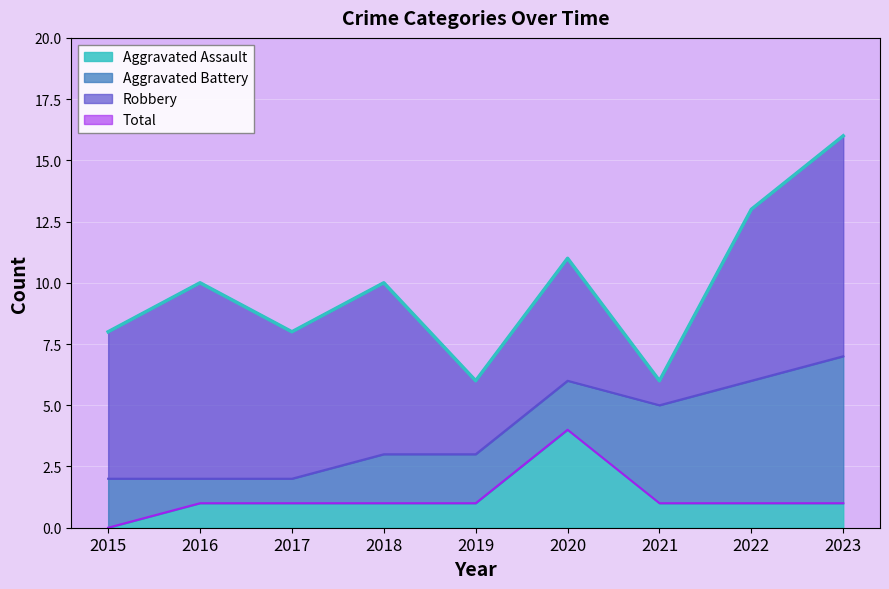

What is the value of the Aggravated Assault point at the 4th from the left?

1